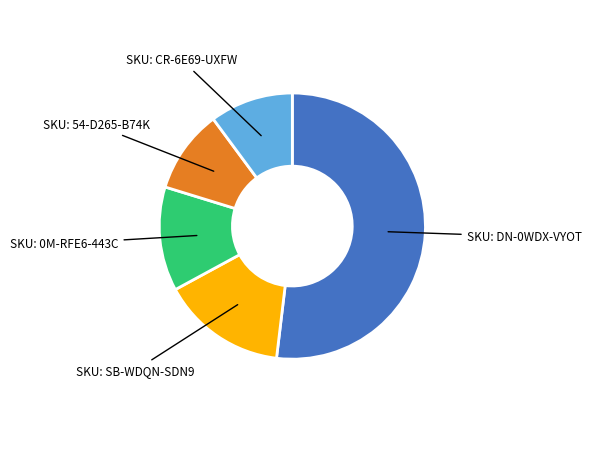

Which has a higher value, SKU: DN-0WDX-VYOT or SKU: CR-6E69-UXFW?

SKU: DN-0WDX-VYOT